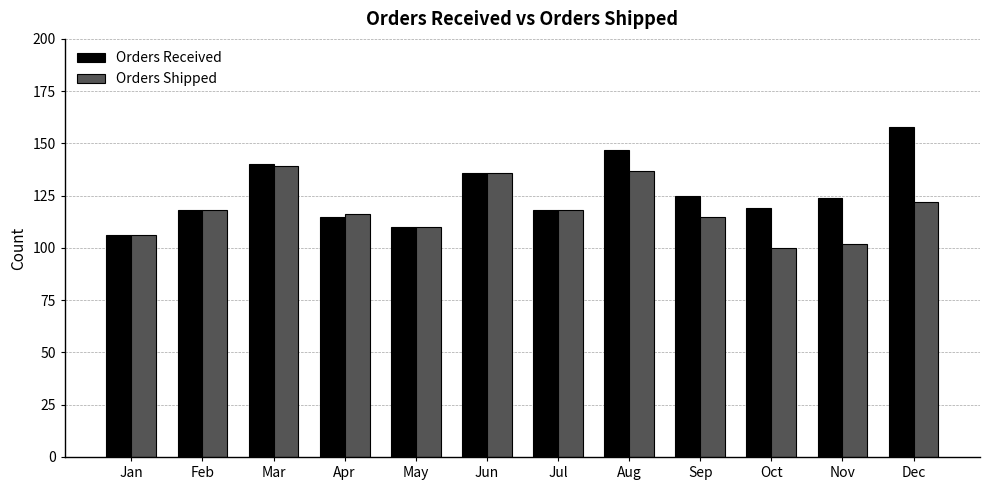

Which series changed the most between Feb and Oct?

Orders Shipped